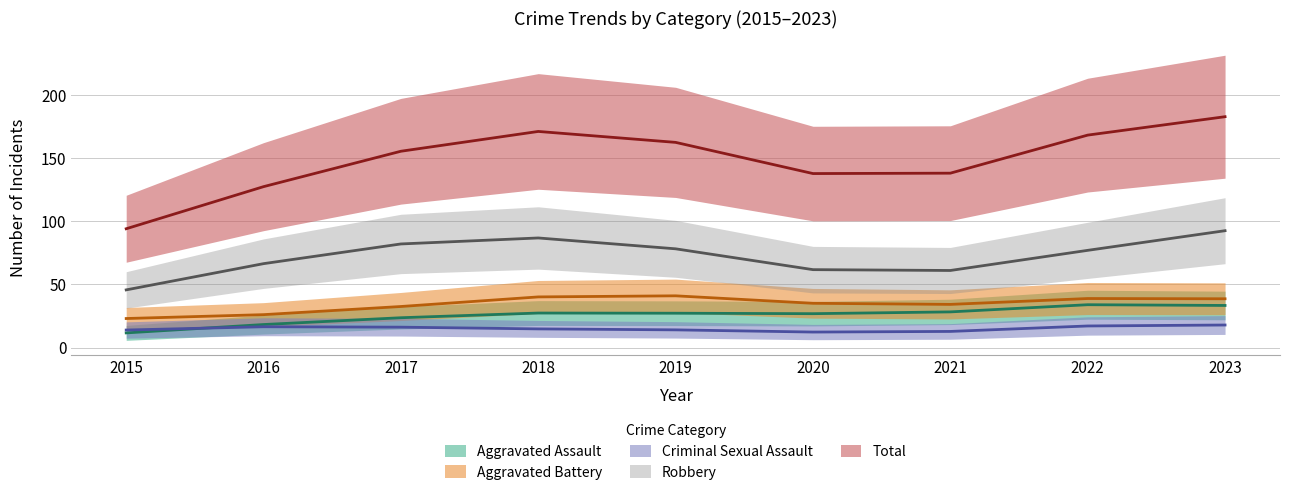

True or false: Robbery and Aggravated Battery intersect in this chart.

False